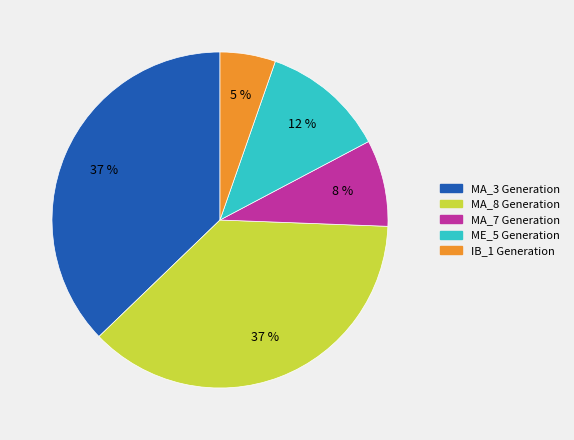

Is there a majority slice in this chart?

No